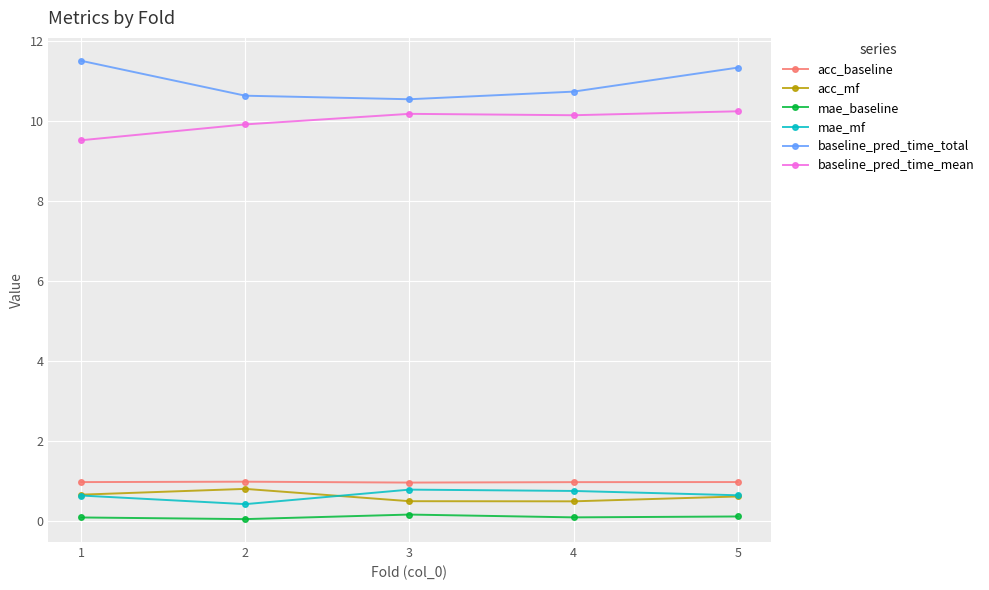

Is it true that mae_mf equals 0.8 at 4?

True